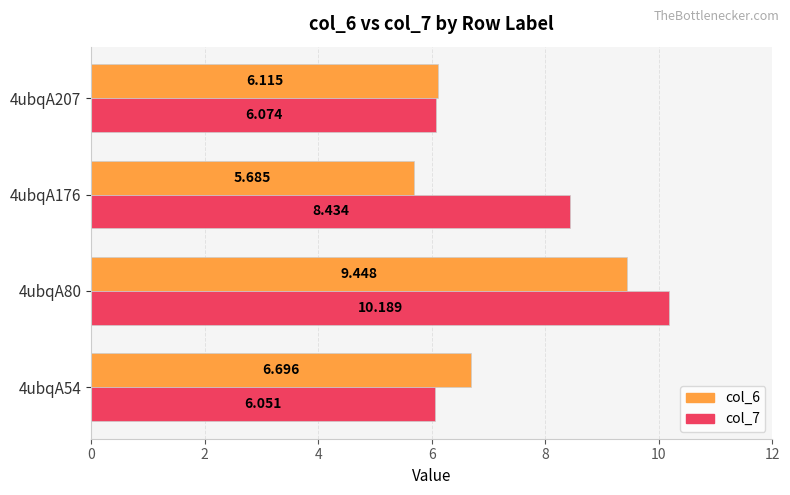

At which category does the chart reach its peak across all series?

4ubqA80